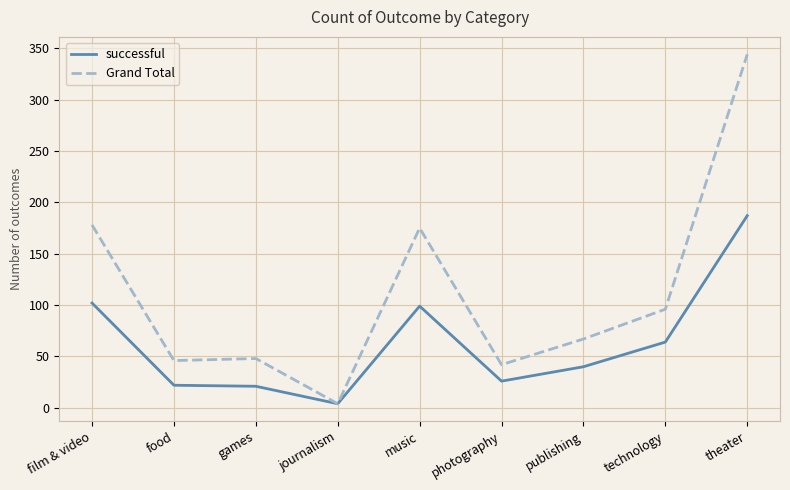

What is the difference between the maximum and minimum values in the Grand Total series?

340